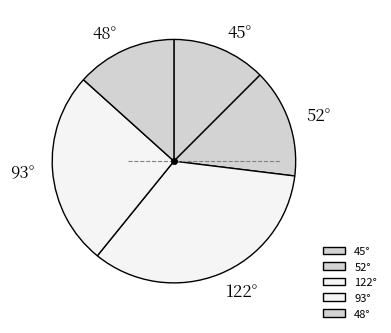

Which has a higher value, 52° or 122°?

122°